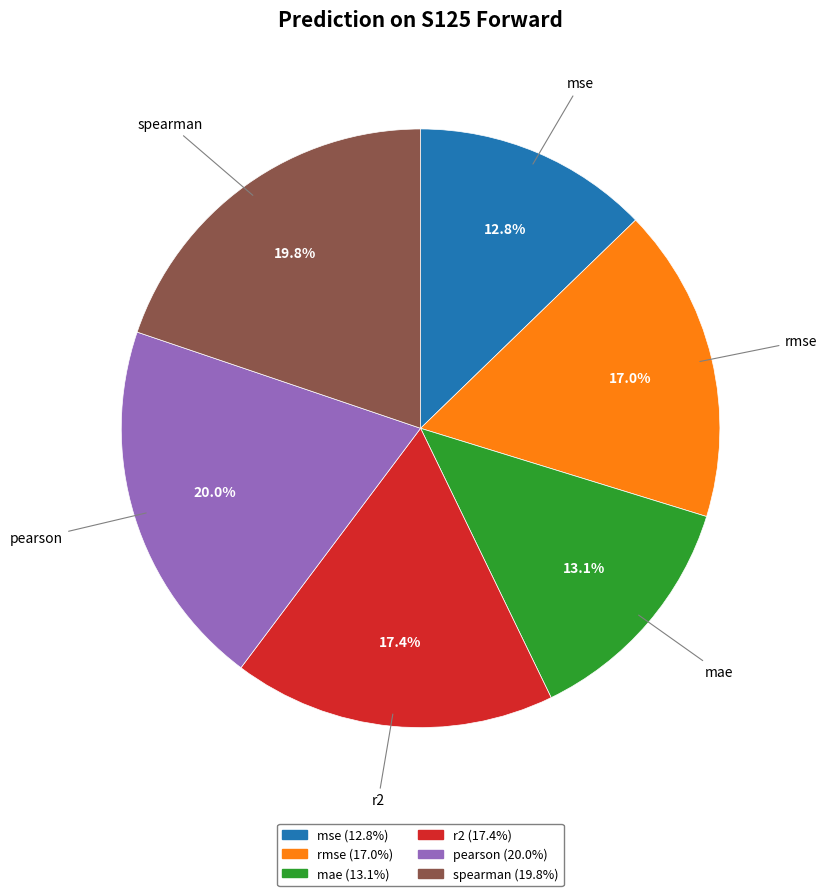

How many segments does this pie chart have?

6